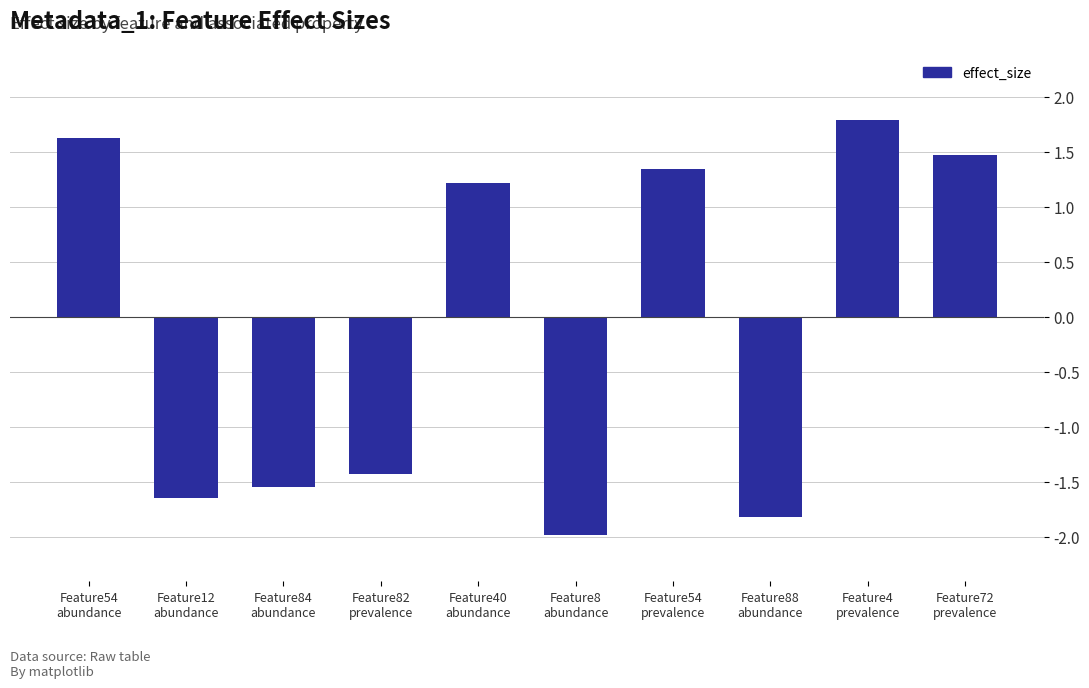

What is the minimum value shown in the chart?

-2.0